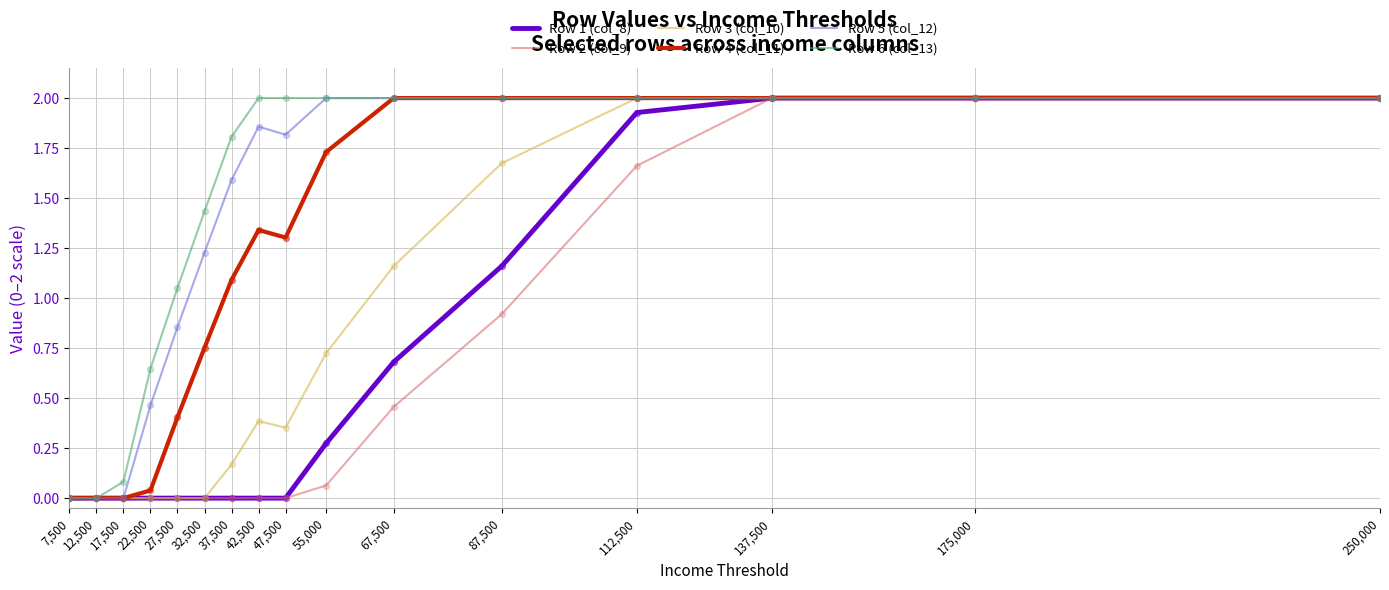

Is the value of Row 2 (col_9) at 17,500 greater than the value of Row 5 (col_12) at 55,000?

No